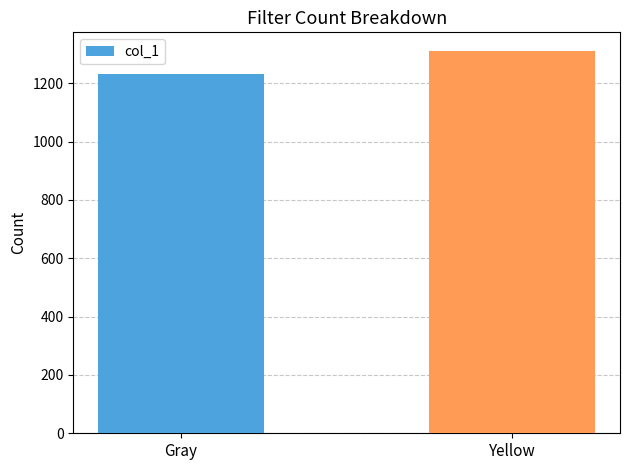

Between Gray and Yellow, which is larger?

Yellow